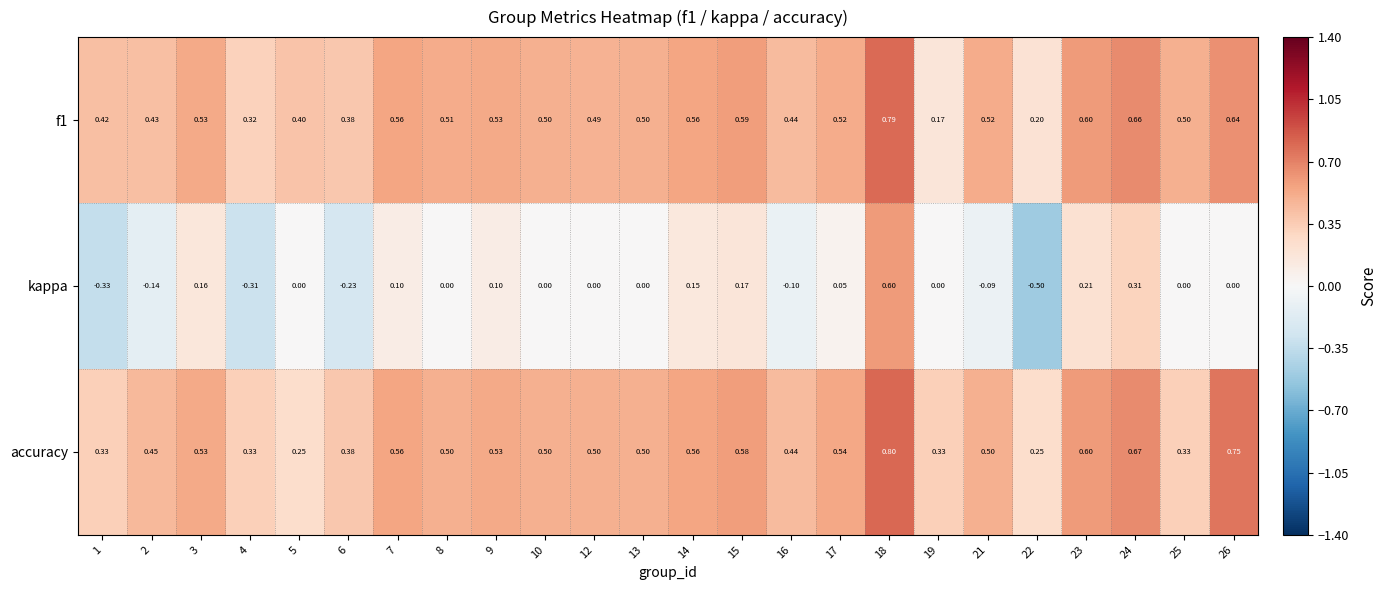

Which series changed the most between 13 and 18?

kappa